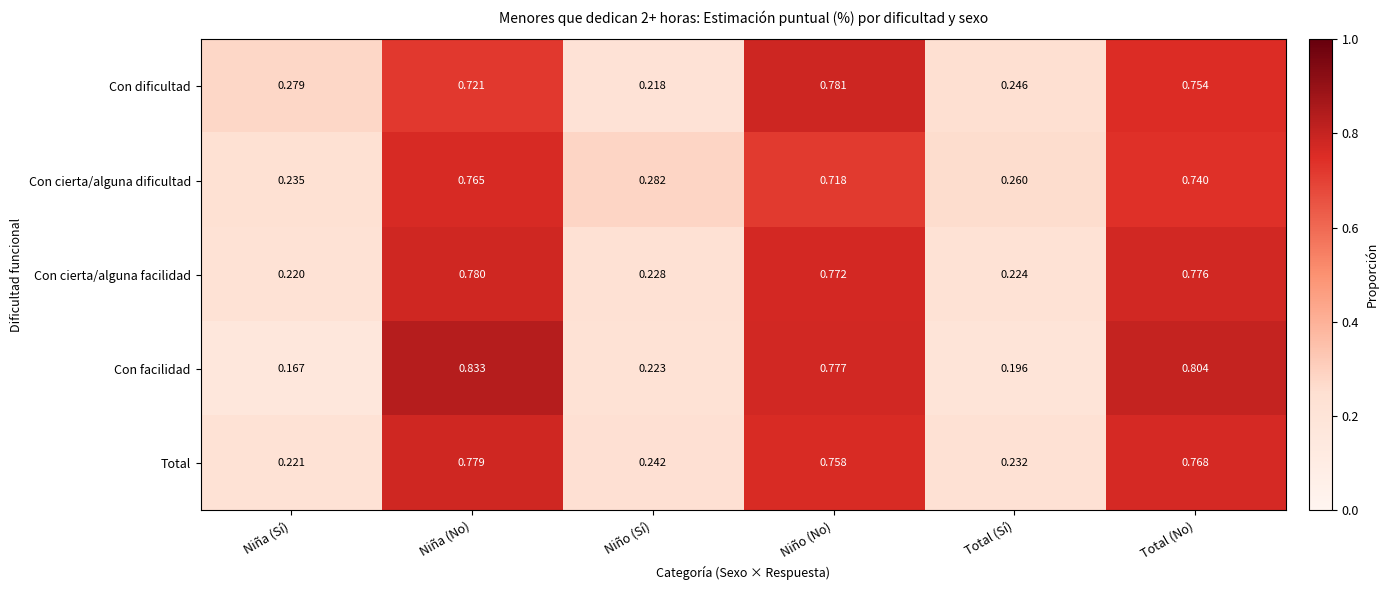

List the series in order of their peak value, lowest first.

Con cierta/alguna dificultad, Total, Con cierta/alguna facilidad, Con dificultad, Con facilidad